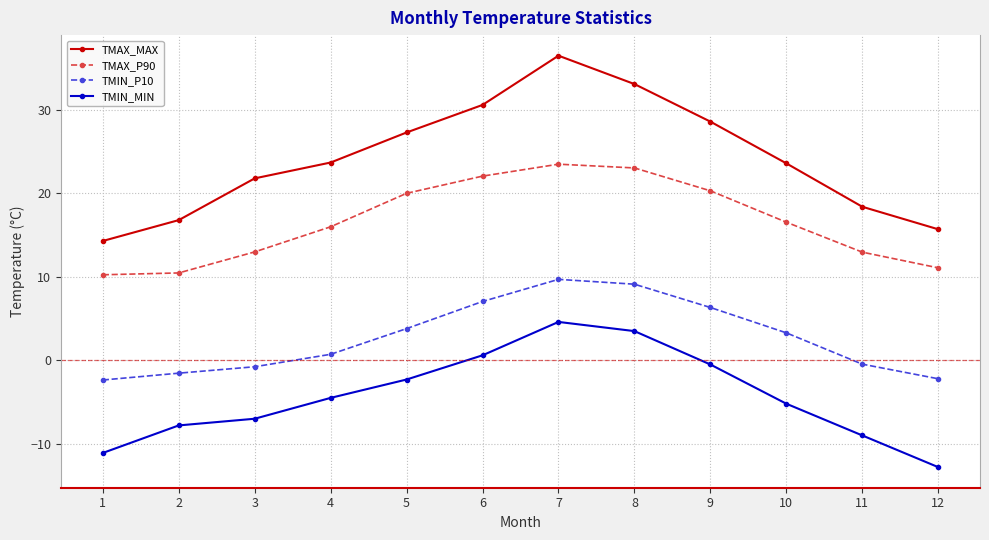

At 4, list the series in order from smallest to largest.

TMIN_MIN, TMIN_P10, TMAX_P90, TMAX_MAX